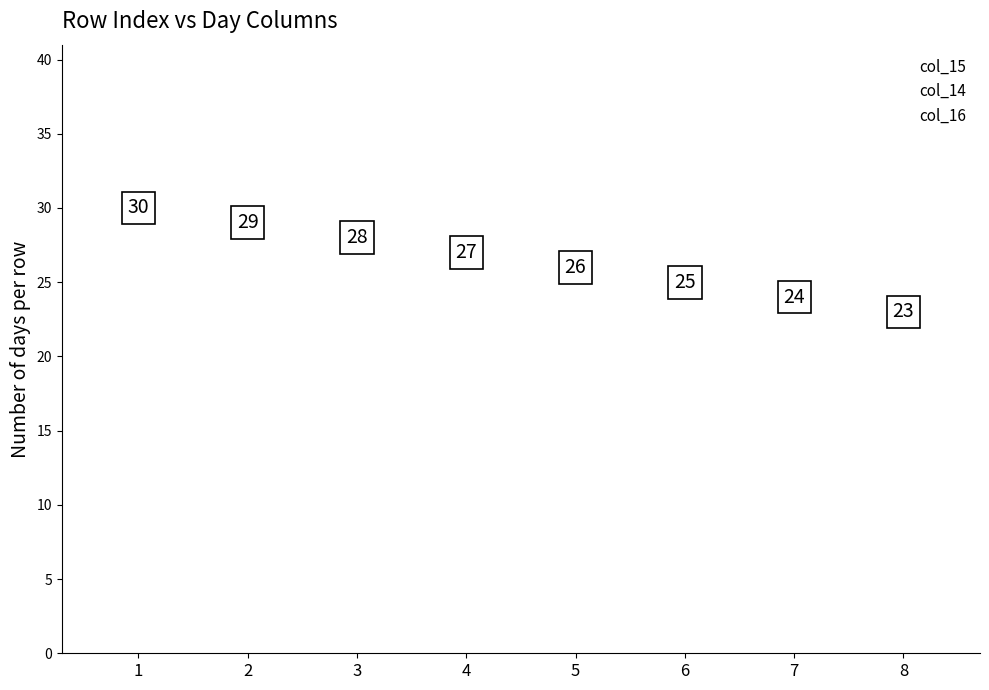

Which series contains the highest Y value?

col_15